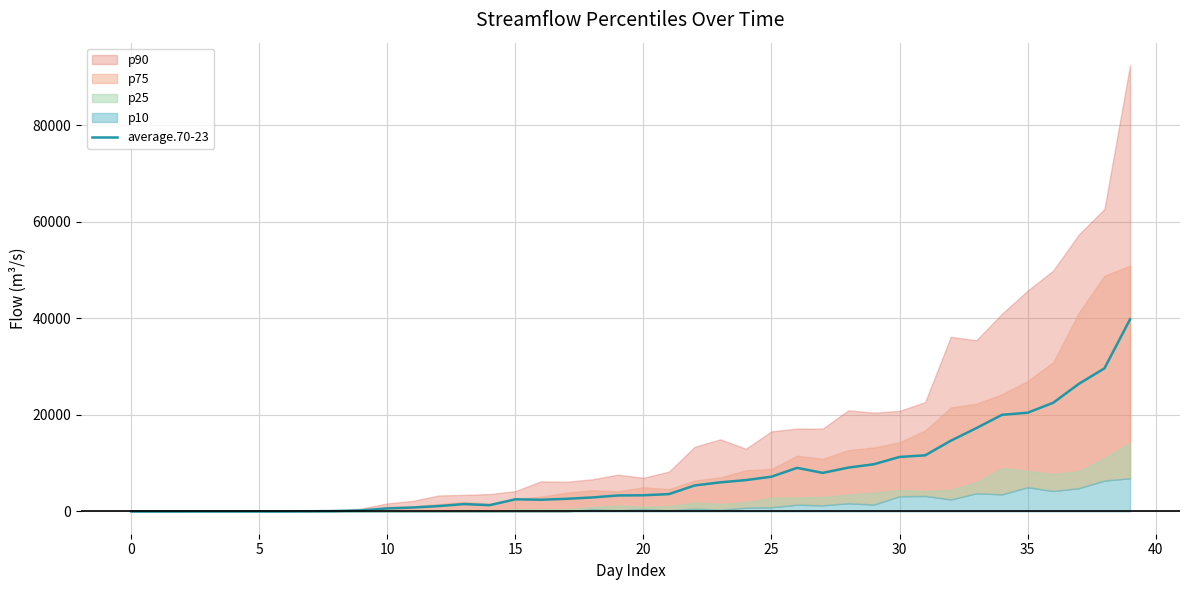

How many data points are above 3340?

20